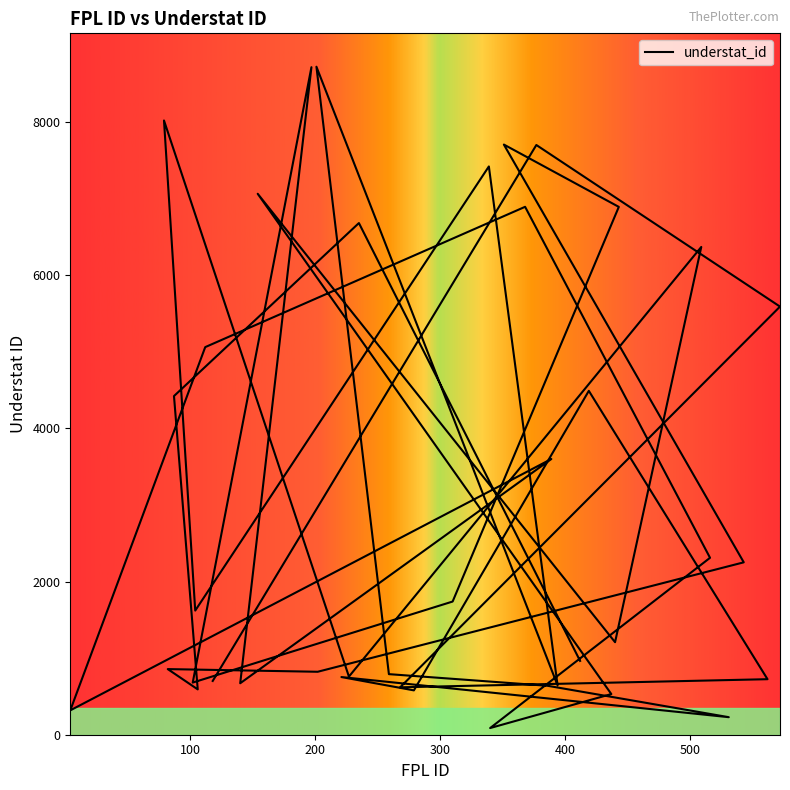

Reading left to right, extract all data points from this chart.

118=702	377=7700	572=5590	268=619	562=725	419=4490	279=579	221=753	531=229	386=639	259=791	201=8722	394=645	339=7420	104=1621	79=8020	227=759	509=6369	440=1208	154=7063	437=531	340=87	516=2310	368=6893	112=5061	4=318	389=3600	140=672	197=8716	102=681	310=1739	443=6892	351=7706	543=2251	202=822	82=857	106=592	87=4422	235=6681	412=964